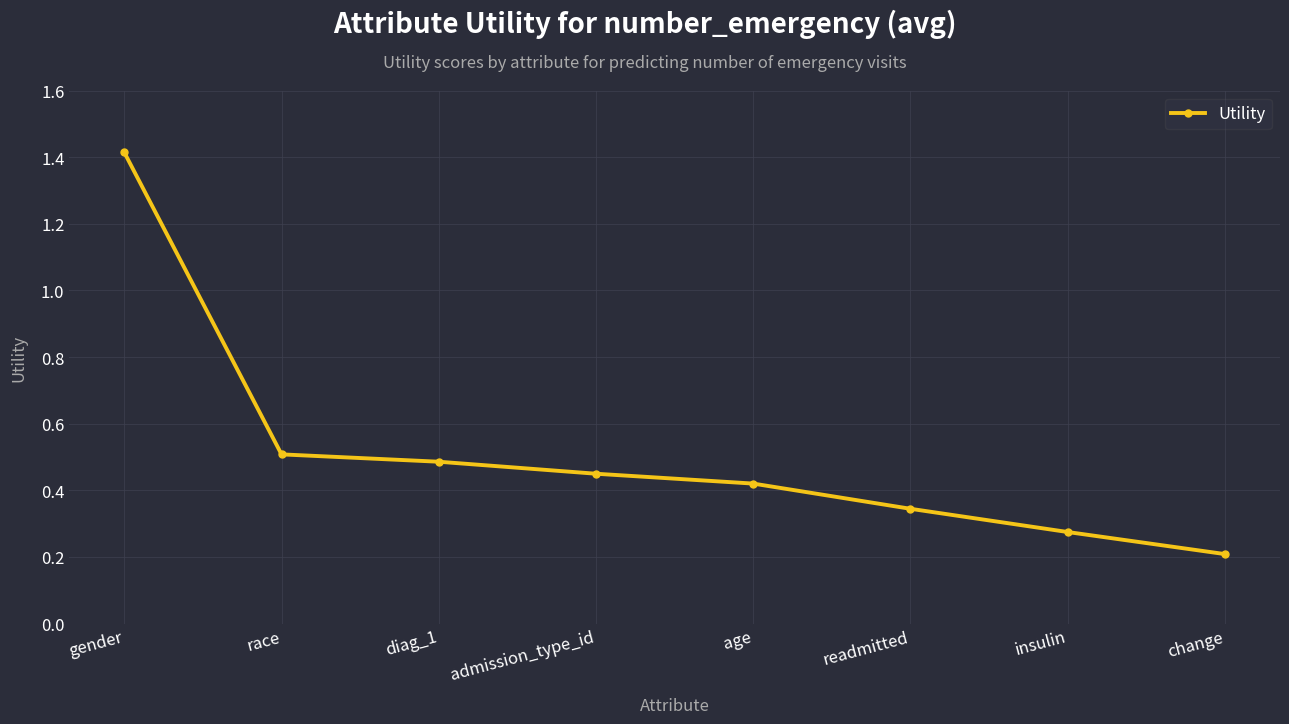

True or false: the data has more than 0 interior local peaks.

False